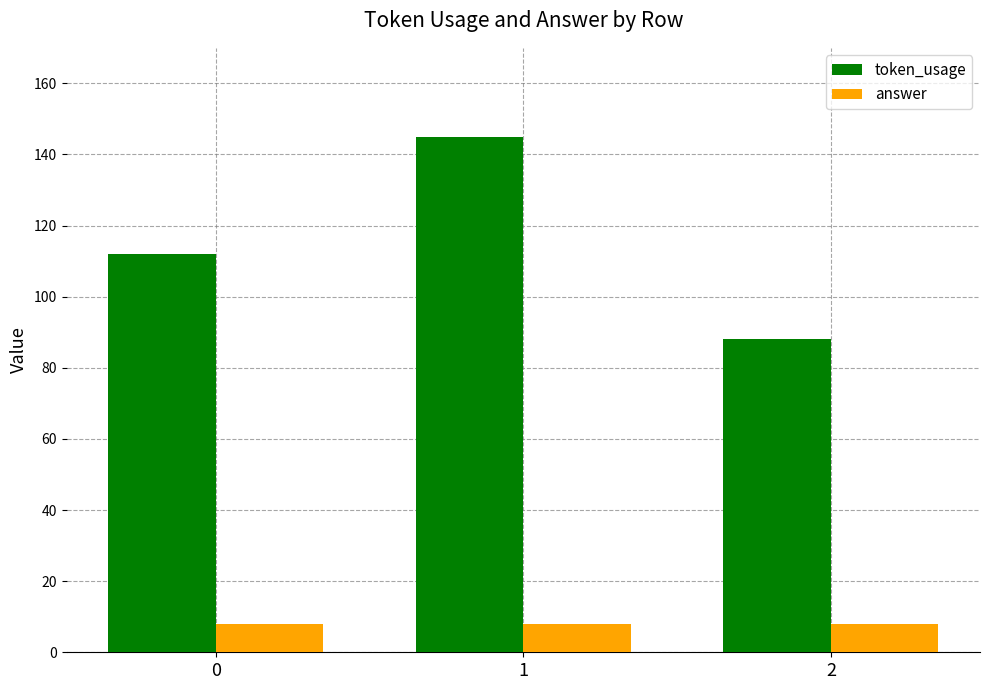

How many bars are there in each group?

2